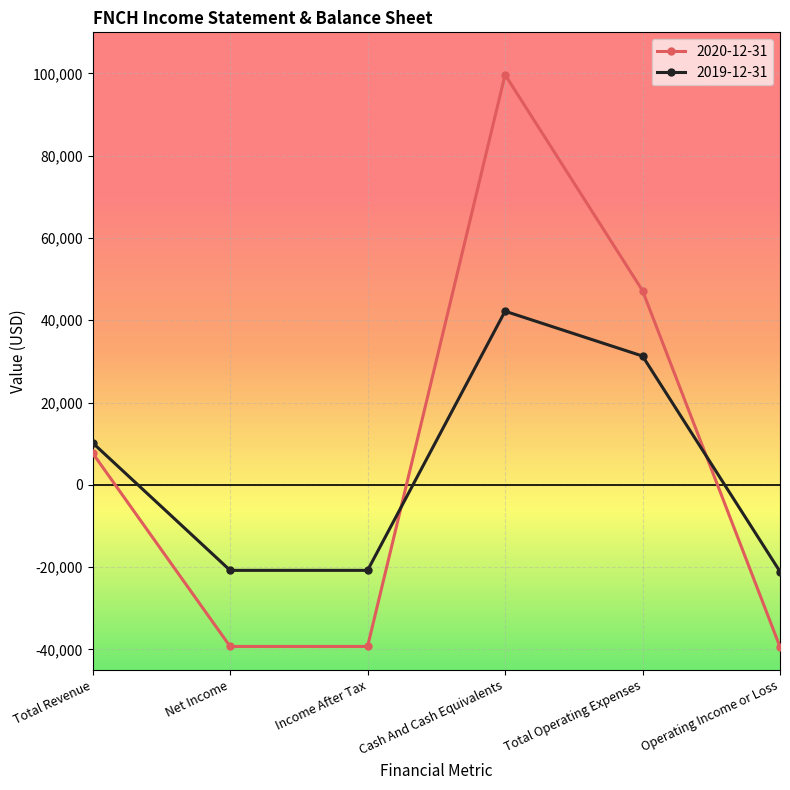

What are all the series names shown in the legend?

2020-12-31, 2019-12-31